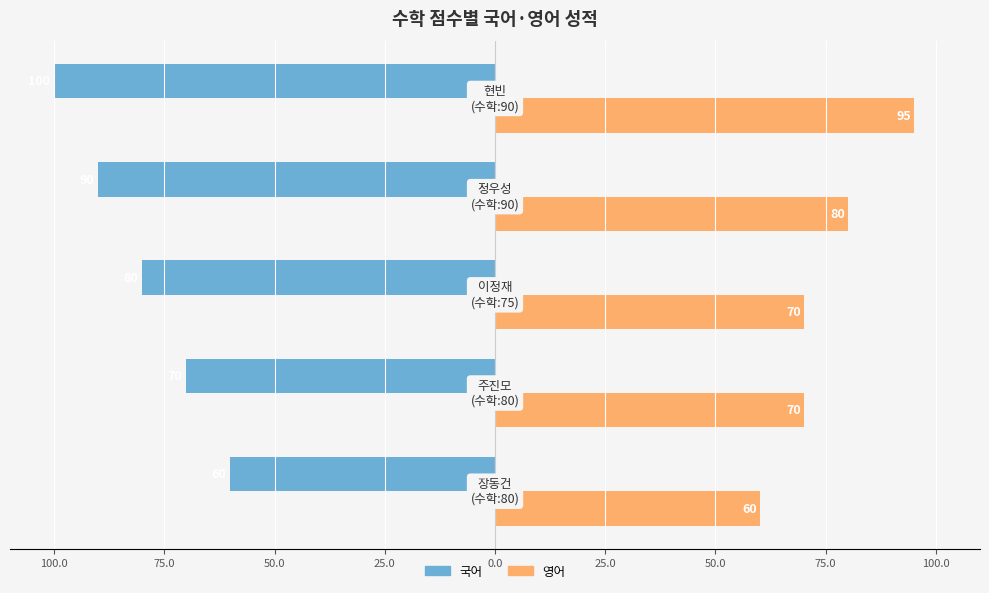

What are all the series names shown in the legend?

국어, 영어